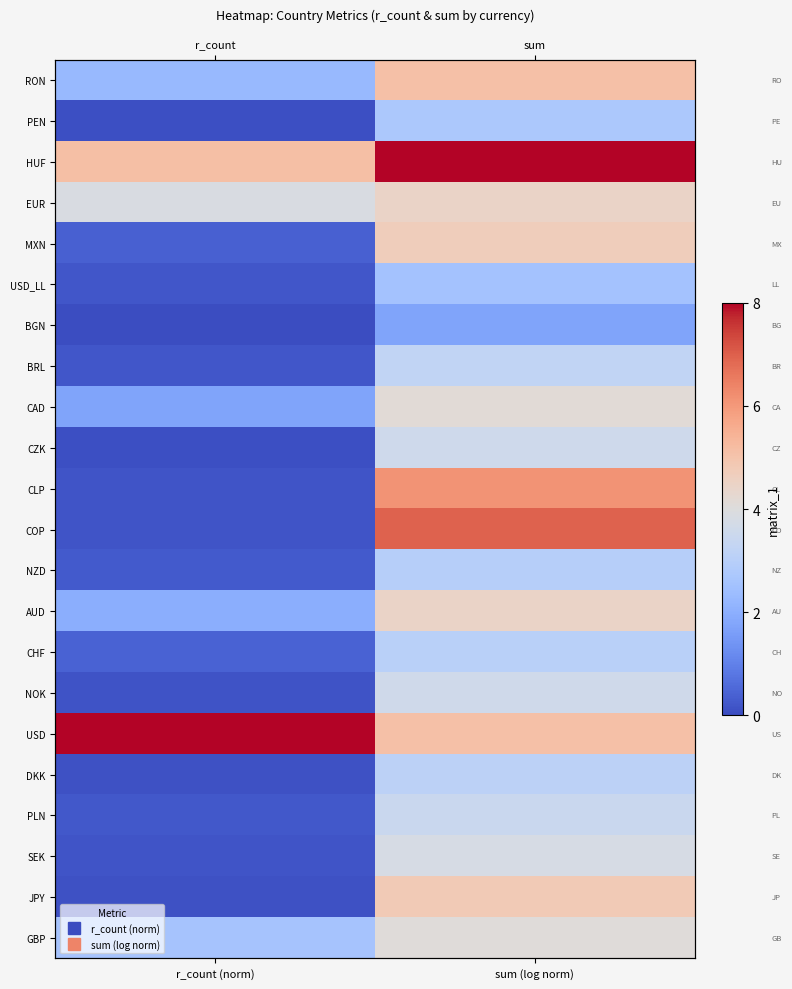

At which label does CZK reach its peak?

sum (log norm)